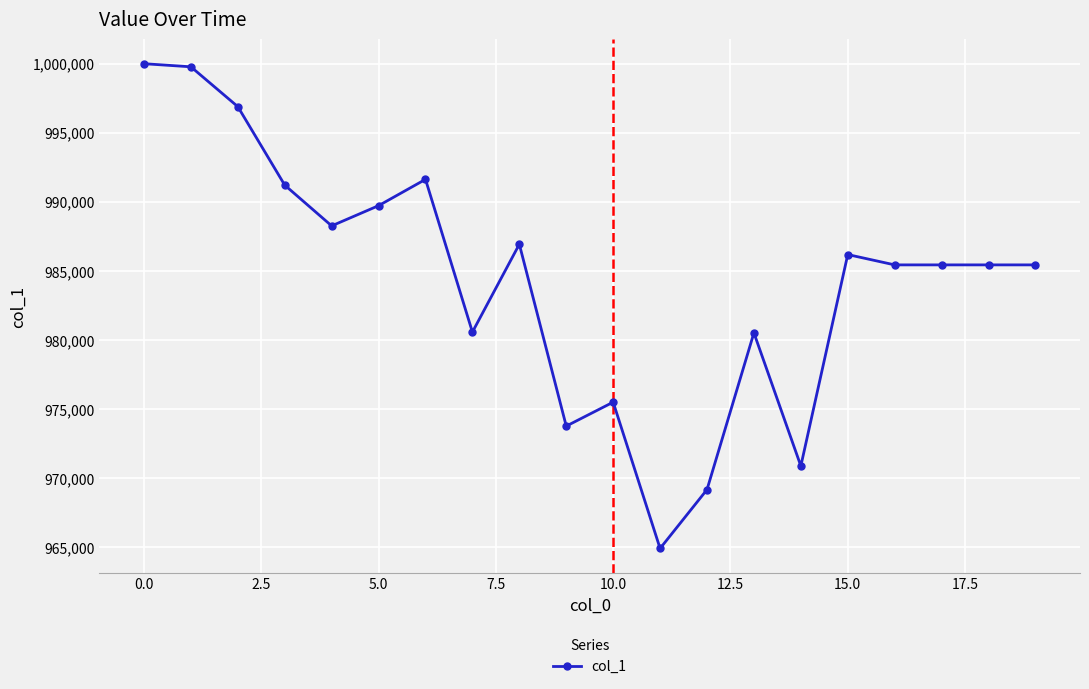

What is the difference between the maximum and minimum values?

35091.8